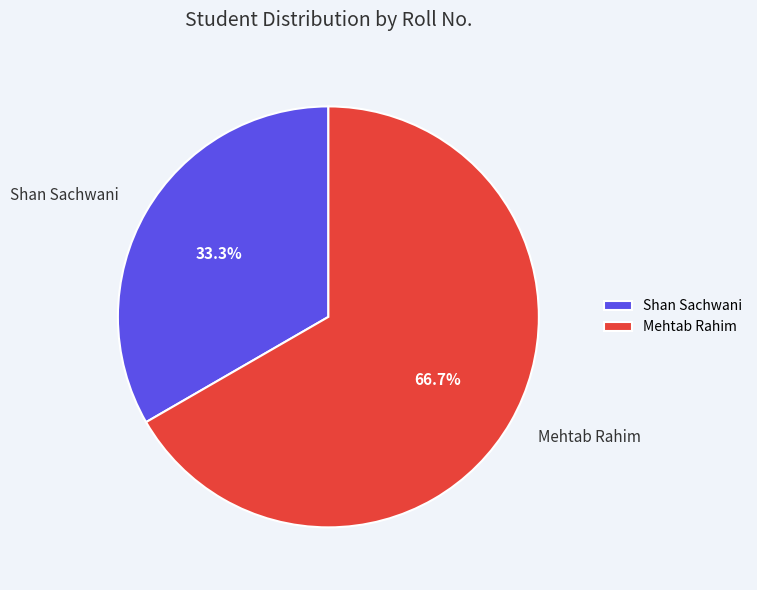

True or false: Mehtab Rahim accounts for 67% of the total.

True